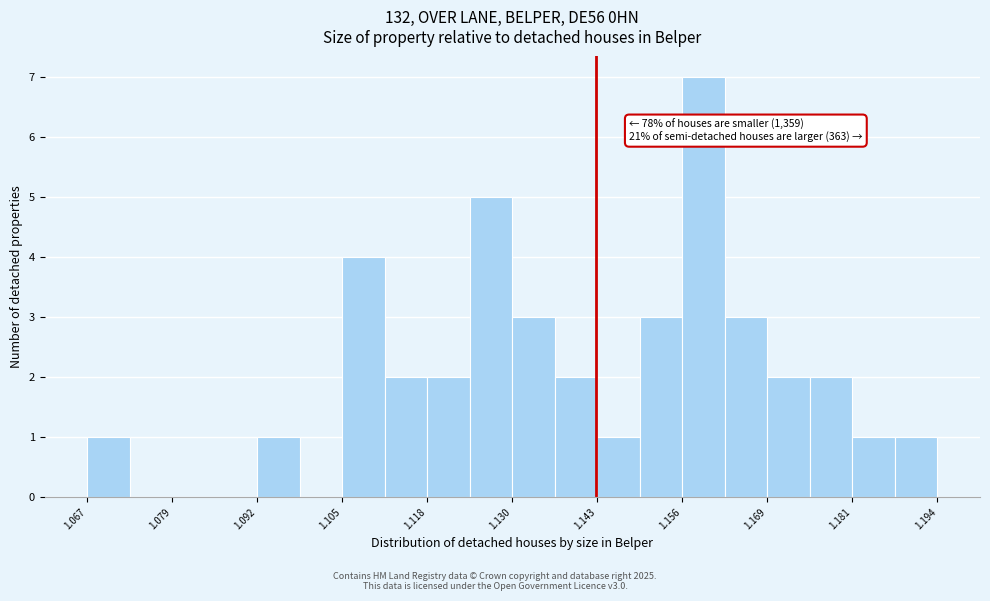

Around what value on the x-axis is the tallest bar? Give the approximate position of its centre, as read against the axis.

1.158